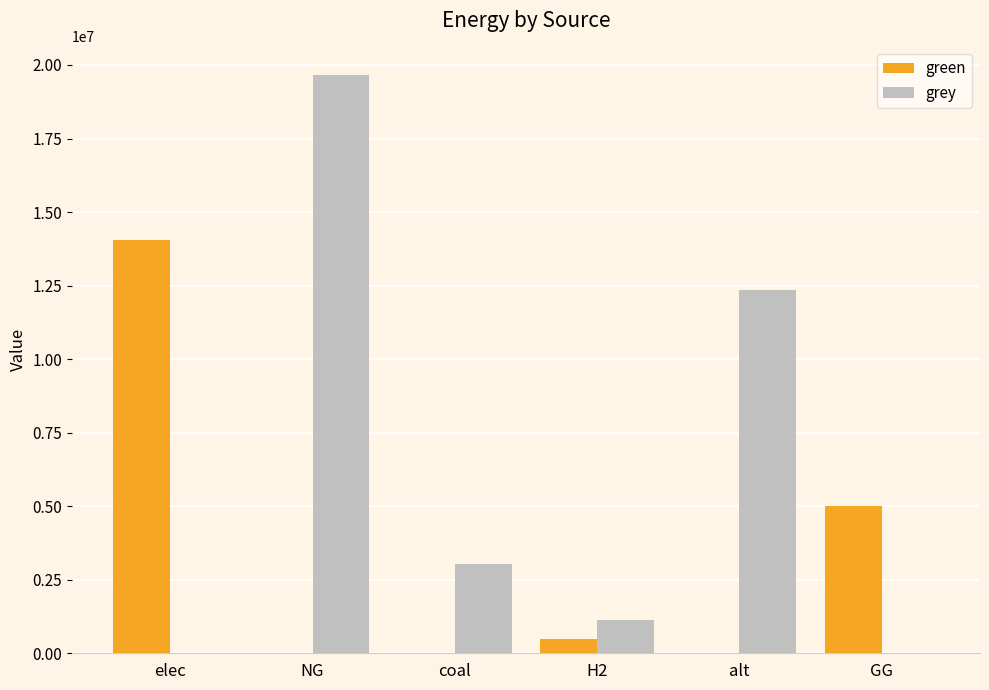

What is the sum of all grey values?

36146795.8